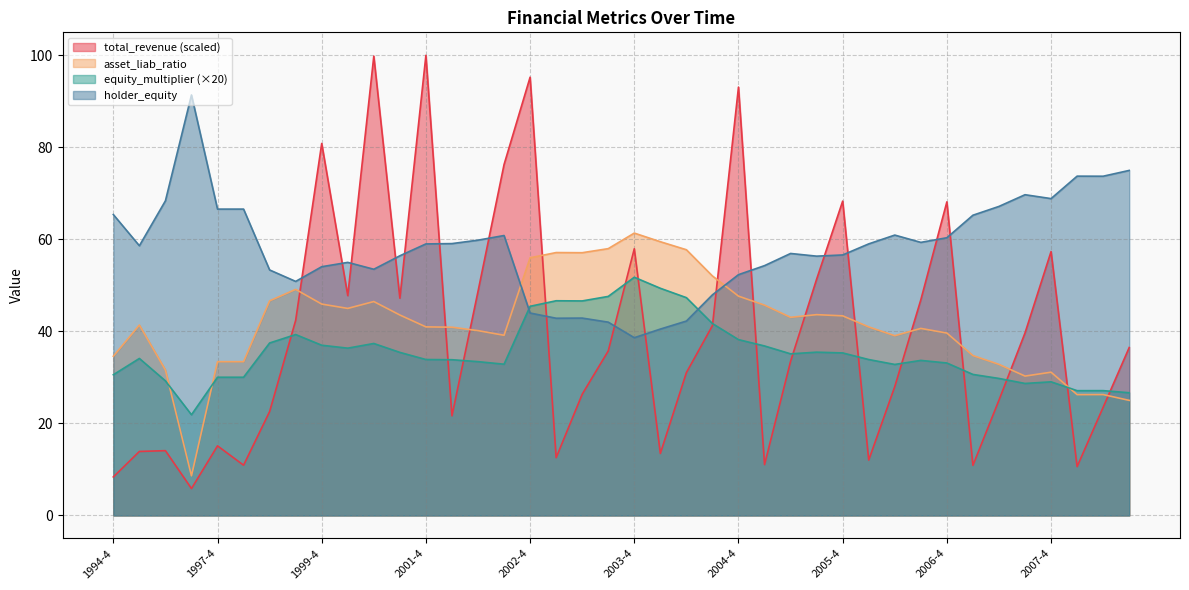

Which category has the lowest value across all series?

1997-2